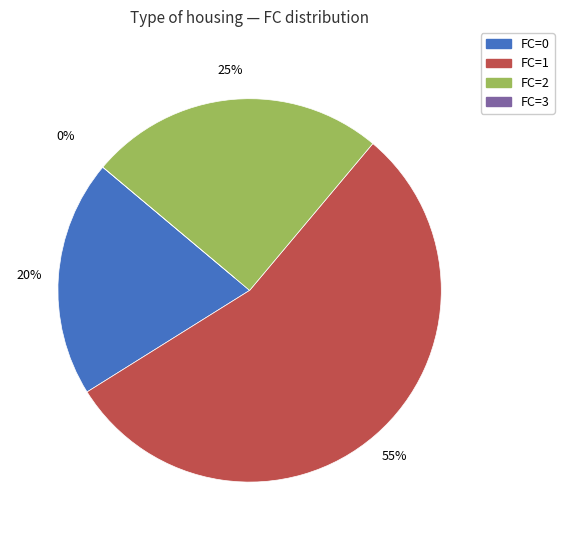

Which has a higher value, FC=3 or FC=1?

FC=1